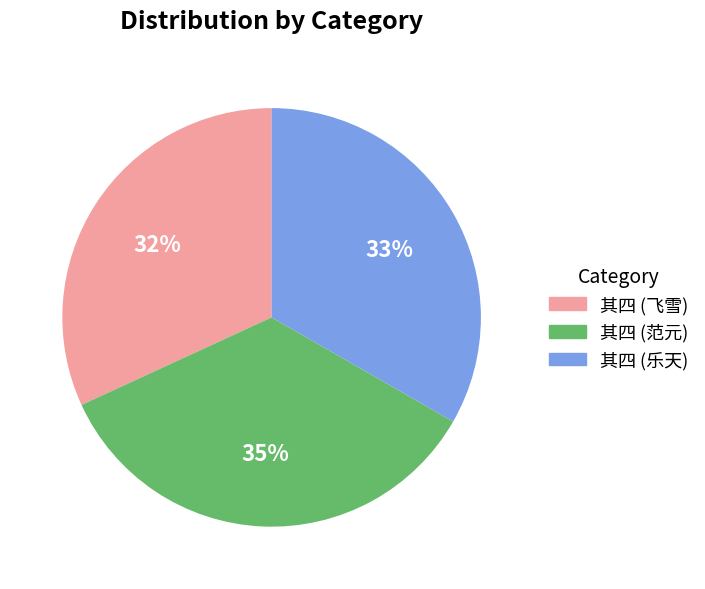

What is the smallest slice in the pie chart?

其四 (飞雪)